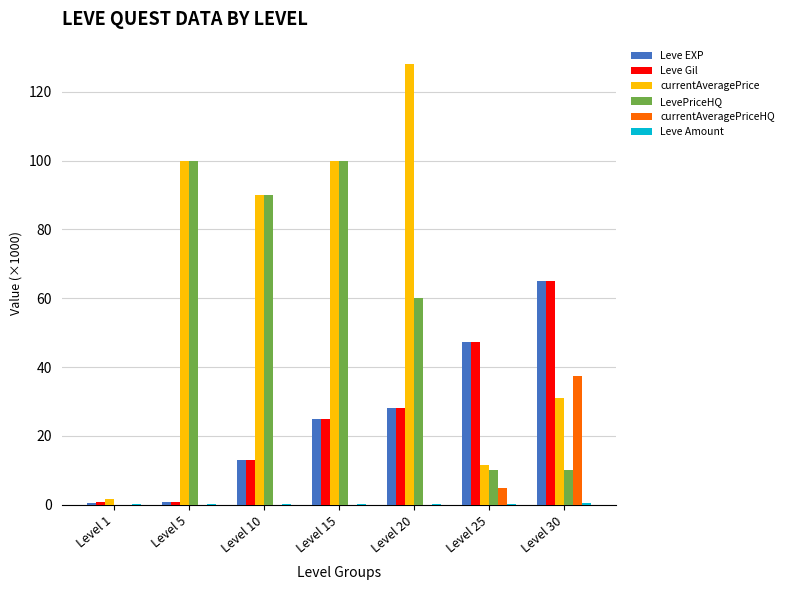

The value of currentAveragePrice at Level 1 is 1.8. True or false?

True